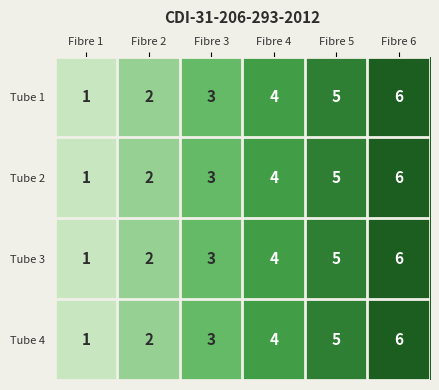

At which label is Tube 3 closest to 3?

Fibre 3